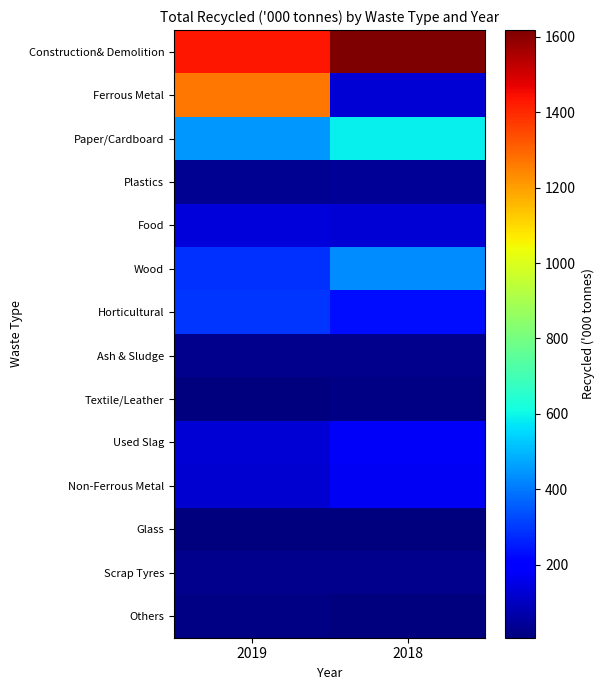

At how many categories does at least one series exceed 250?

2